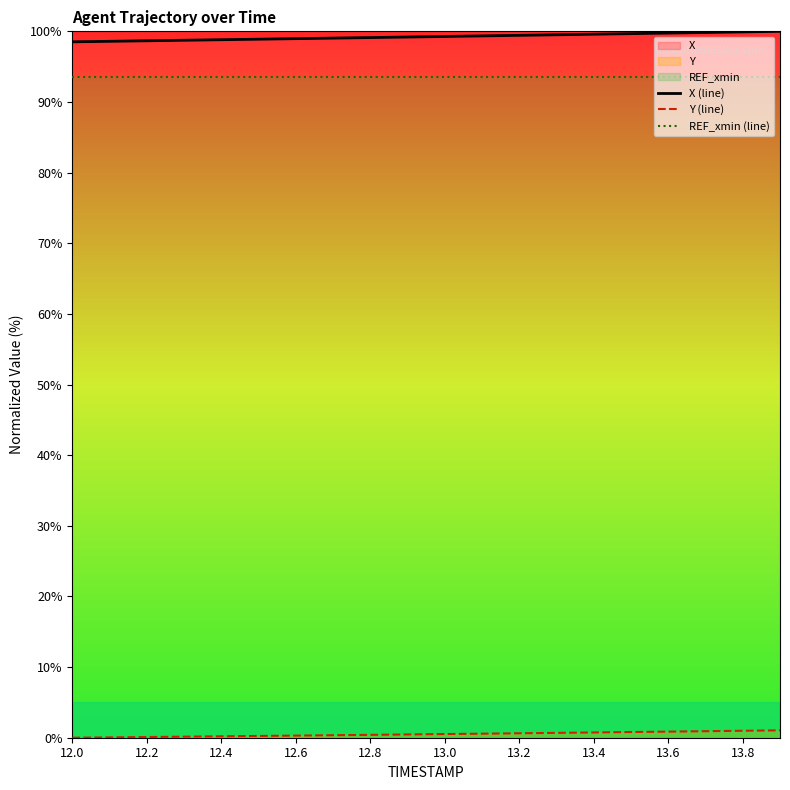

Reading right to left, extract all data points from this chart.

X (line): 100.0	99.9	99.8	99.8	99.7	99.6	99.5	99.4	99.4	99.3	99.2	99.1	99.0	99.0	98.9	98.8	98.7	98.7	98.6	98.5
Y (line): 1.0	1.0	0.9	0.9	0.8	0.7	0.7	0.6	0.6	0.5	0.5	0.4	0.4	0.3	0.2	0.2	0.1	0.1	0.0	0.0
REF_xmin (line): 93.6	93.6	93.6	93.6	93.6	93.6	93.6	93.6	93.6	93.6	93.6	93.6	93.6	93.6	93.6	93.6	93.6	93.6	93.6	93.6